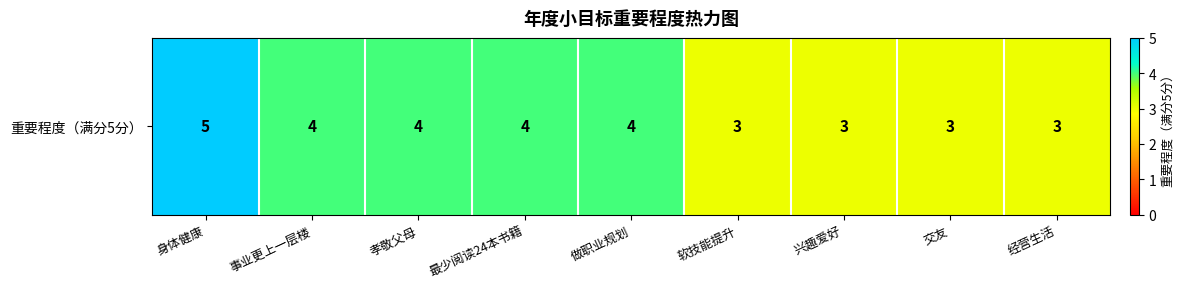

Reading right to left, what are all the values shown in this chart?

经营生活=3	交友=3	兴趣爱好=3	软技能提升=3	做职业规划=4	最少阅读24本书籍=4	孝敬父母=4	事业更上一层楼=4	身体健康=5